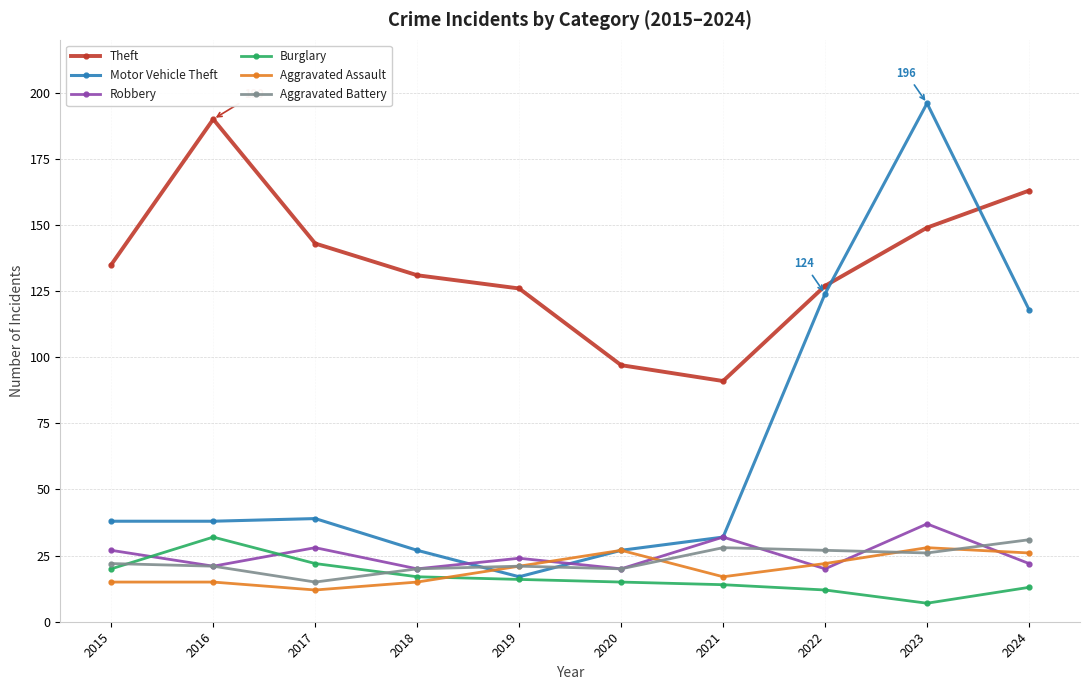

At which category is the sum across all series the highest?

2023